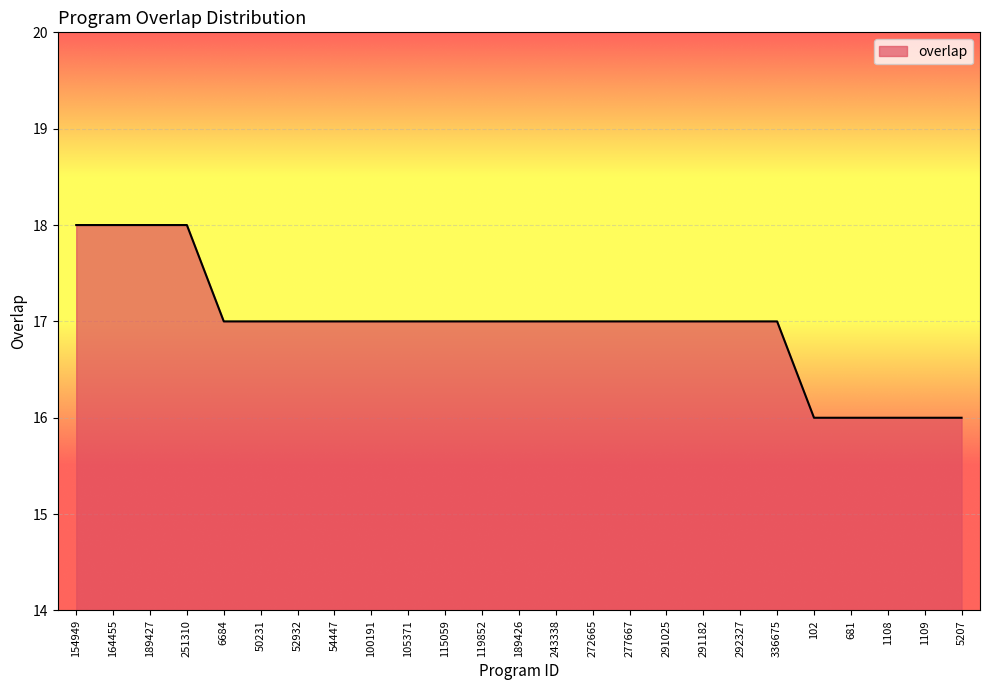

What is the ratio of the value at 1109 to the value at 189427?

0.9